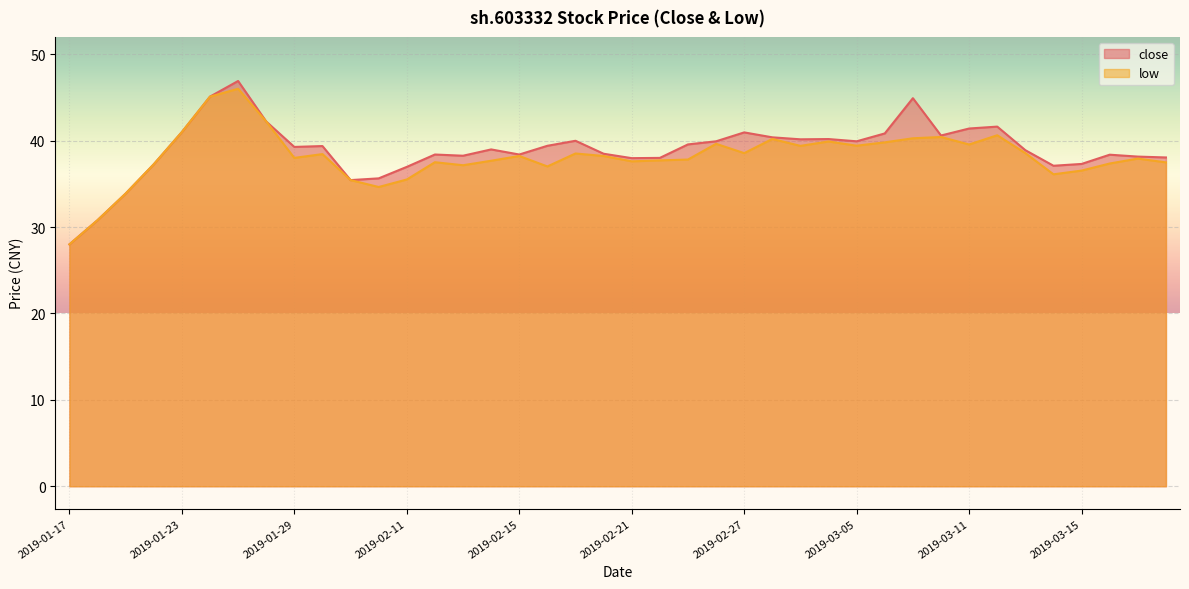

What is the difference between the highest and lowest values at 2019-01-30?

0.9